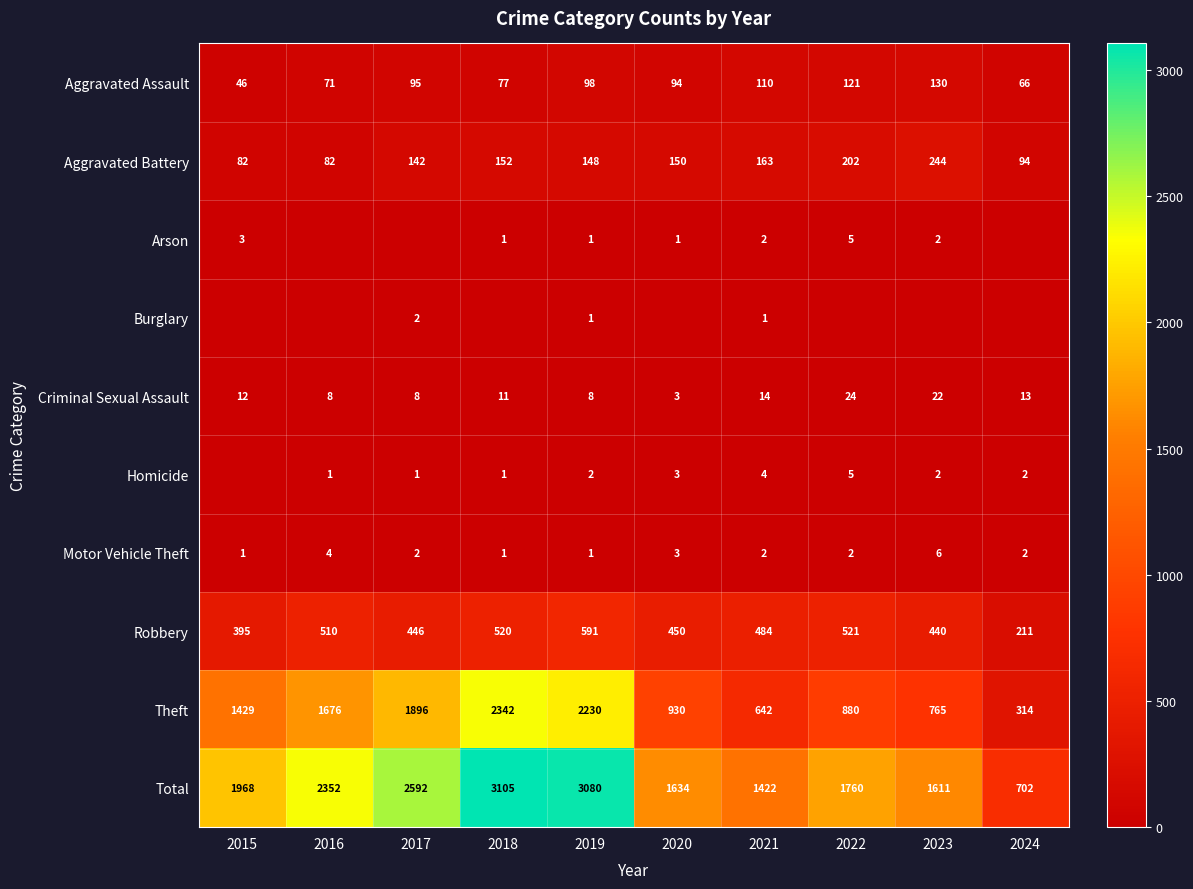

List the labels in order of Theft value, smallest first.

2024, 2021, 2023, 2022, 2020, 2015, 2016, 2017, 2019, 2018